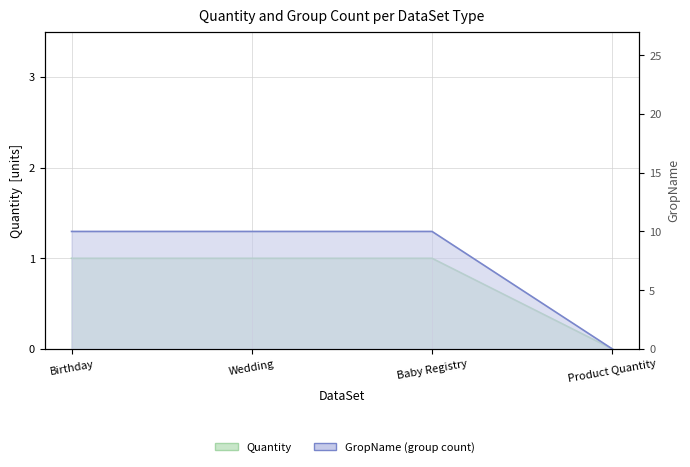

How many values in Quantity are above zero?

3